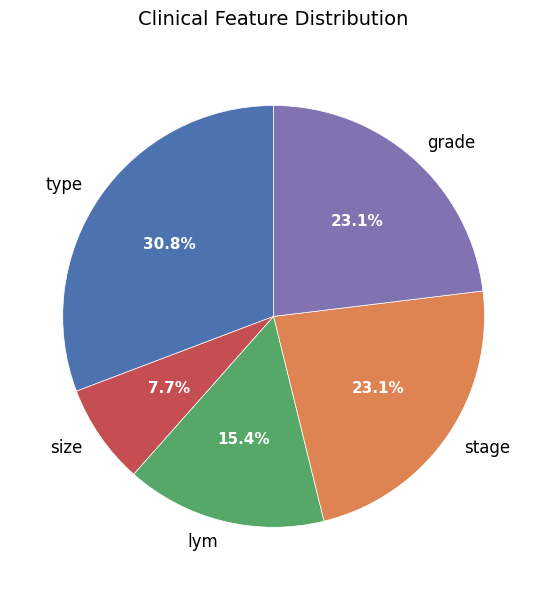

Is the sum of stage and lym greater than half?

No